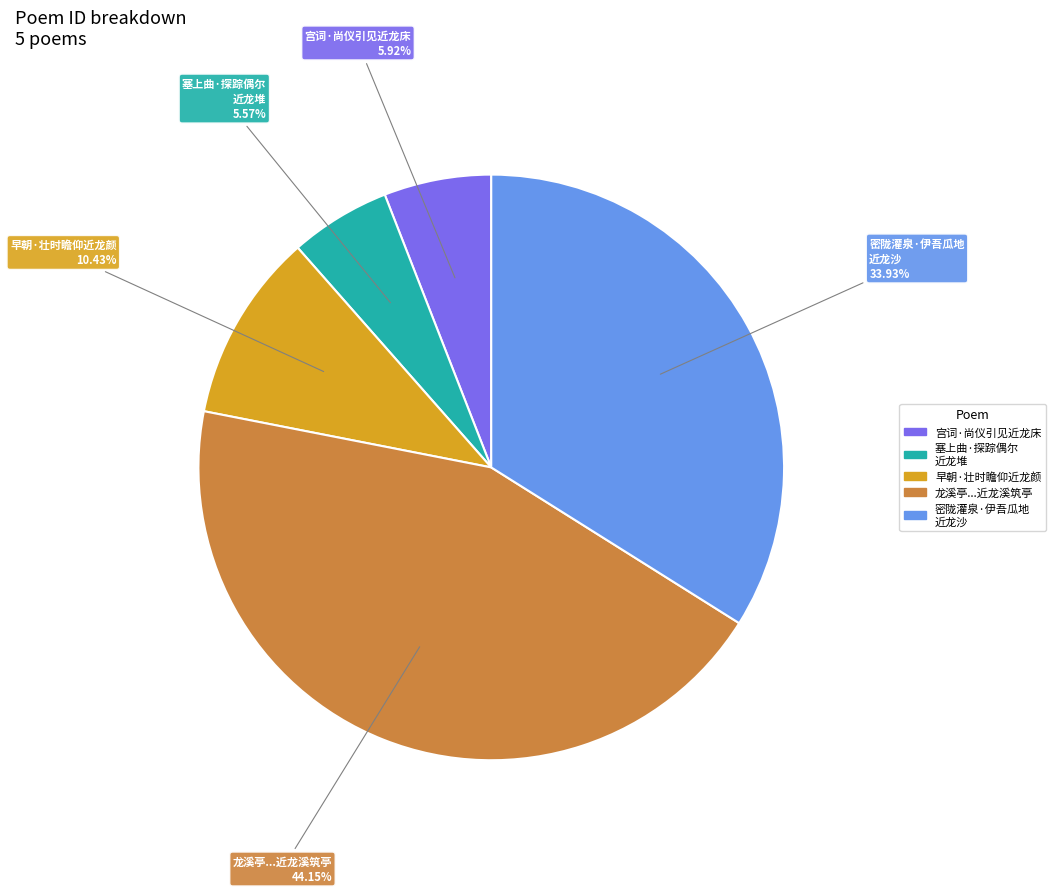

What percentage is the 早朝·壮时瞻仰近龙颜 slice, to the nearest percent?

10%